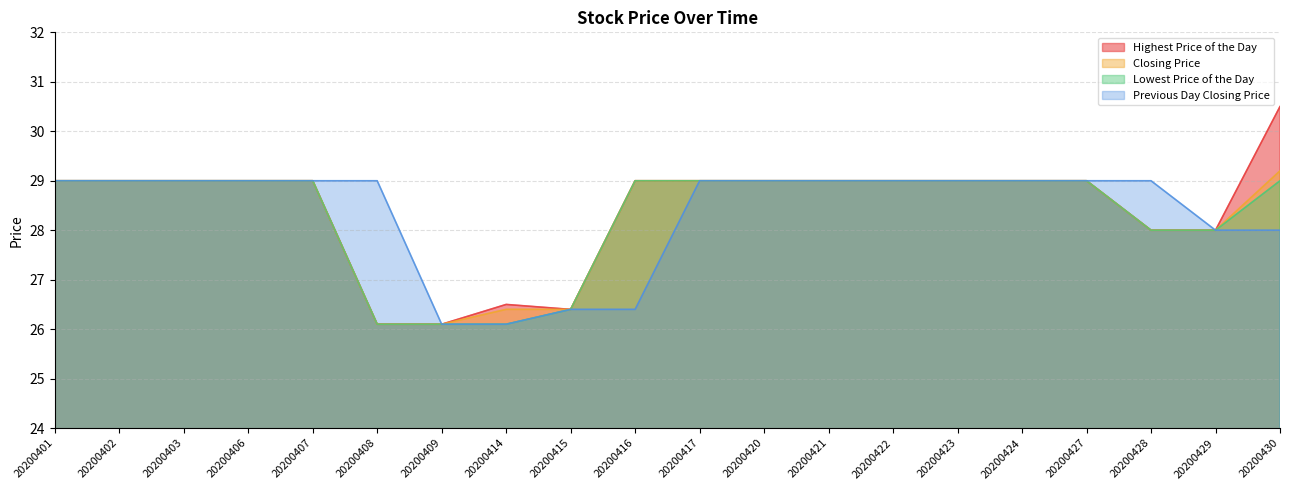

What are all the series names shown in the legend?

Highest Price of the Day, Closing Price, Lowest Price of the Day, Previous Day Closing Price